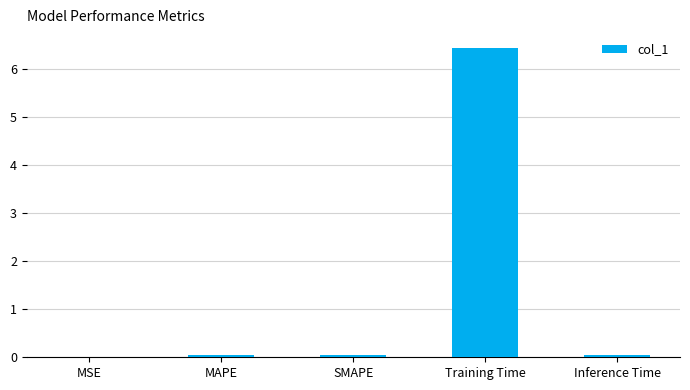

The value at MAPE is 0.0. True or false?

True